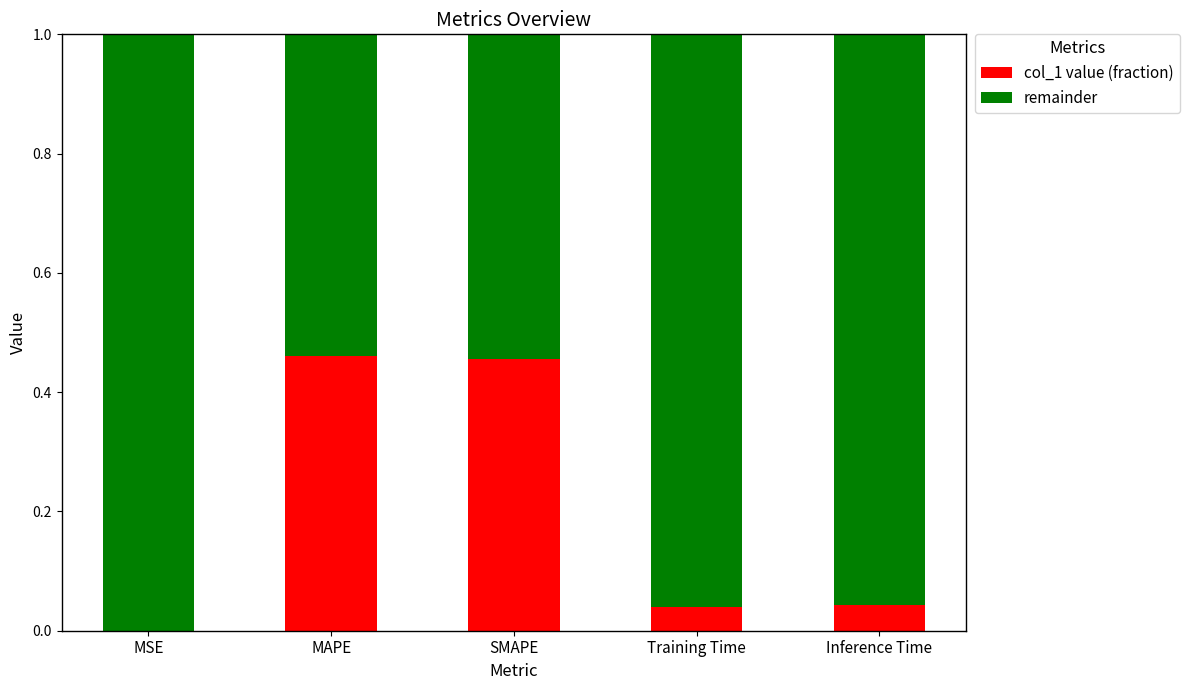

What are all the series names shown in the legend?

col_1 value (fraction), remainder